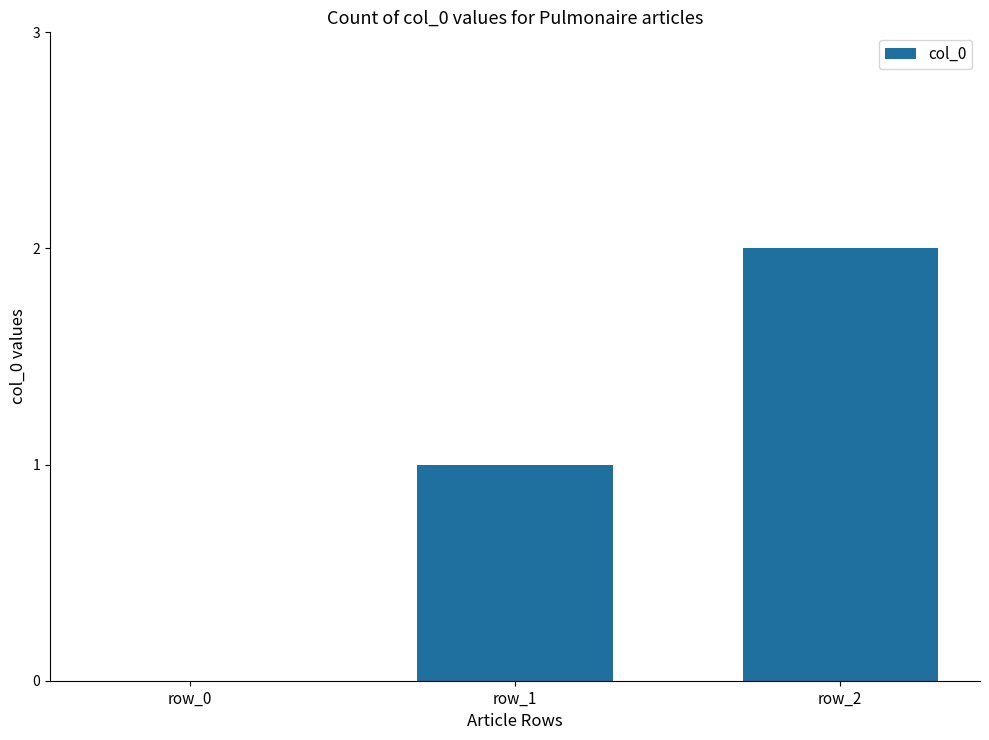

The value at row_1 is 1. True or false?

True